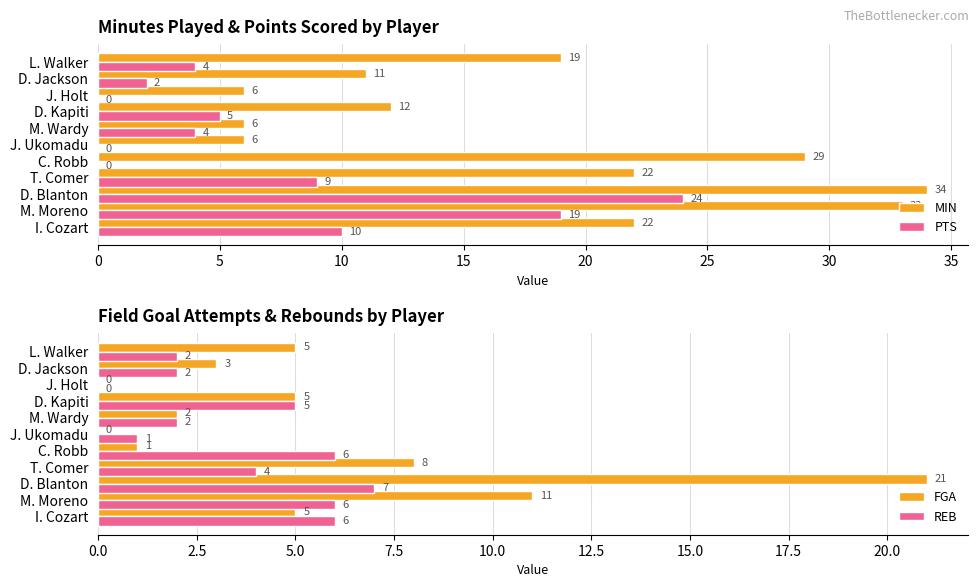

Is the value of PTS at D. Blanton greater than the value of MIN at D. Blanton?

No